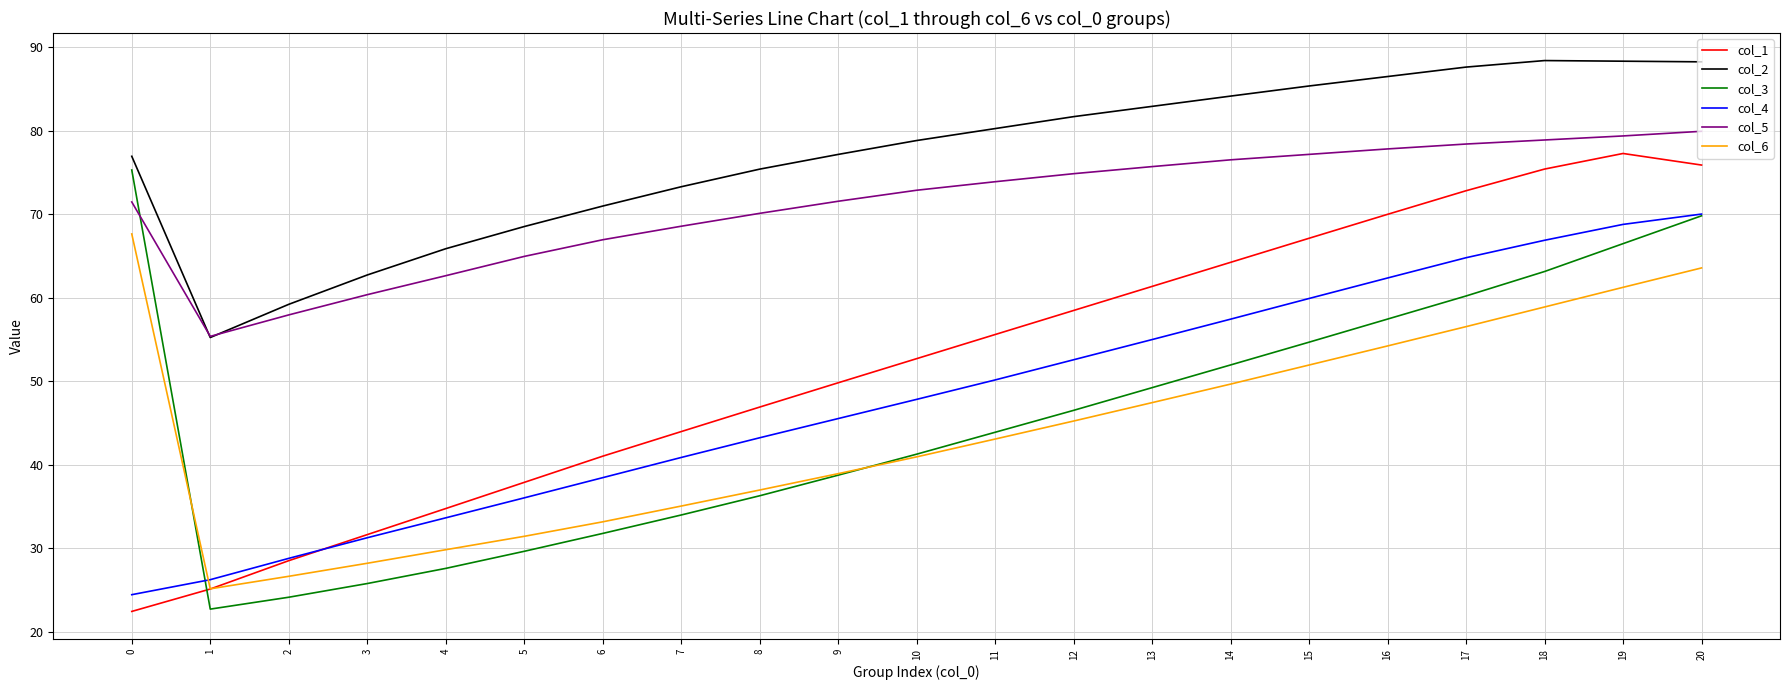

What is the average value of the col_6 series?

44.1